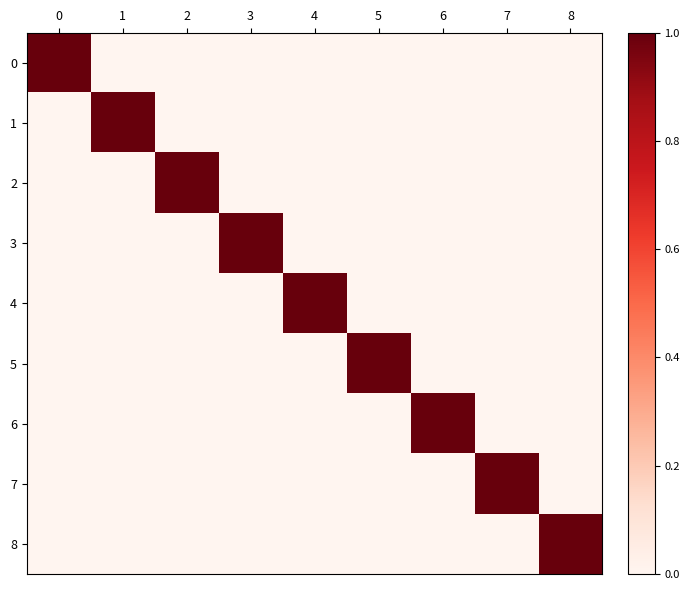

At how many categories does at least one series exceed 0?

9